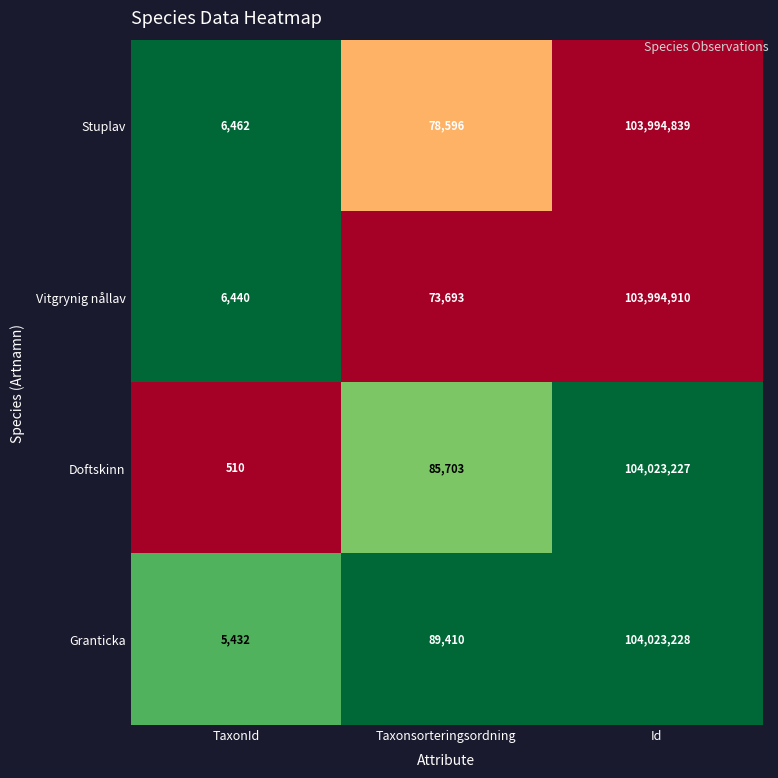

Which series has the widest spread of values?

Doftskinn